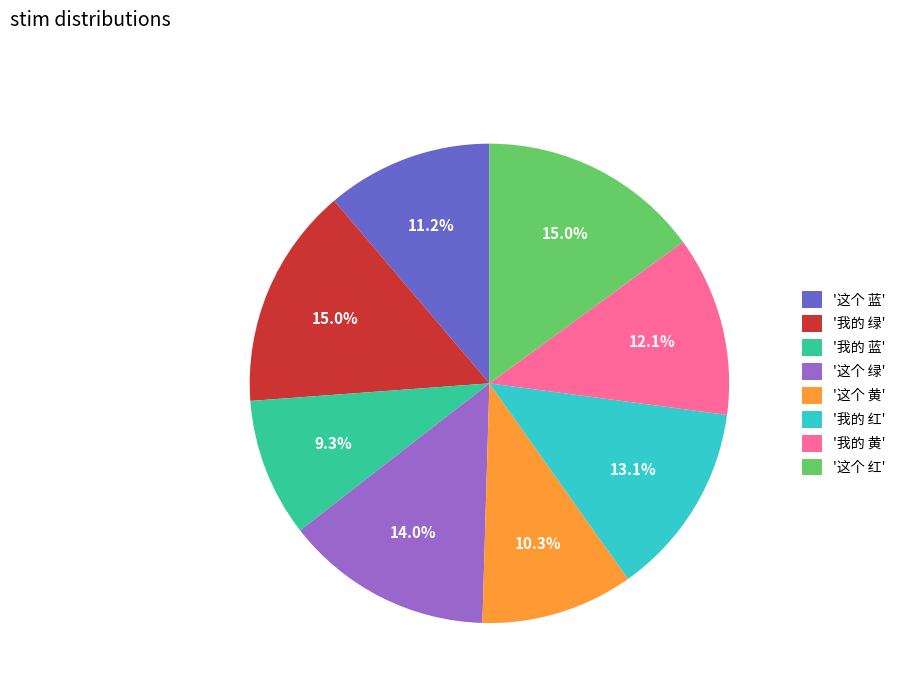

What is the ratio of the value at '这个 蓝' to the value at '我的 红'?

0.9